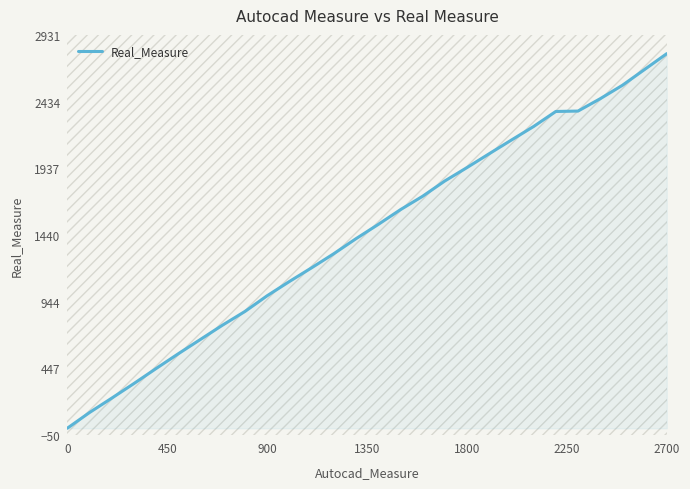

What is the greatest value displayed?

2791